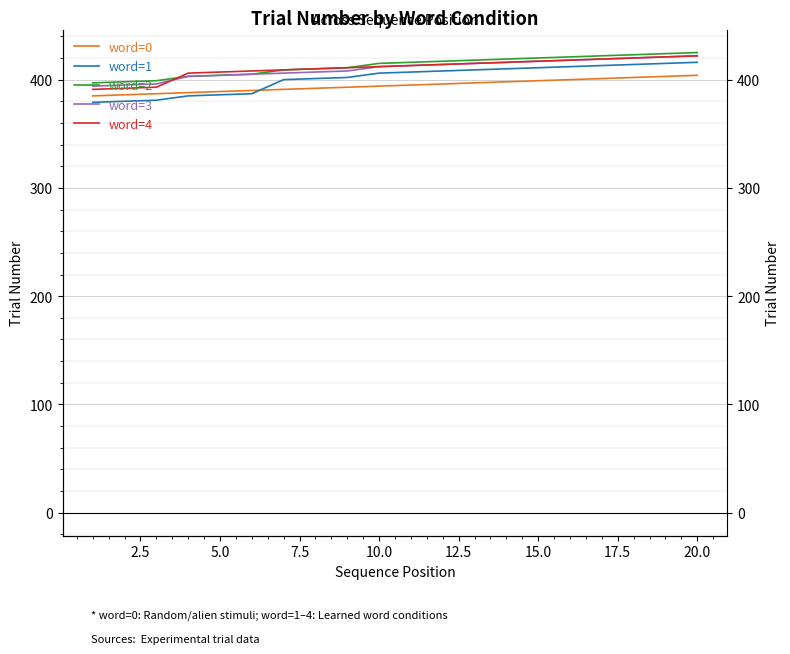

List the series in order of their peak value, lowest first.

word=0, word=1, word=3, word=4, word=2